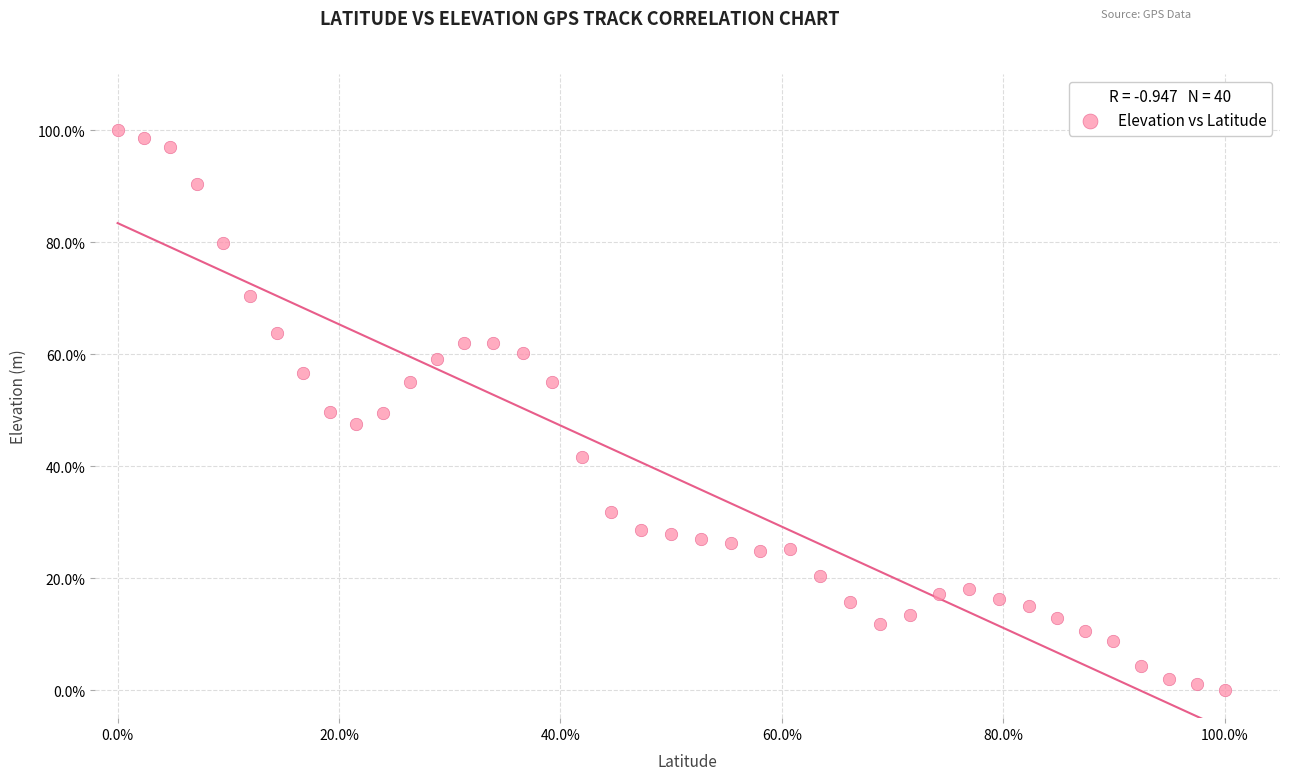

What is the range of Y values (max minus min)?

100.0